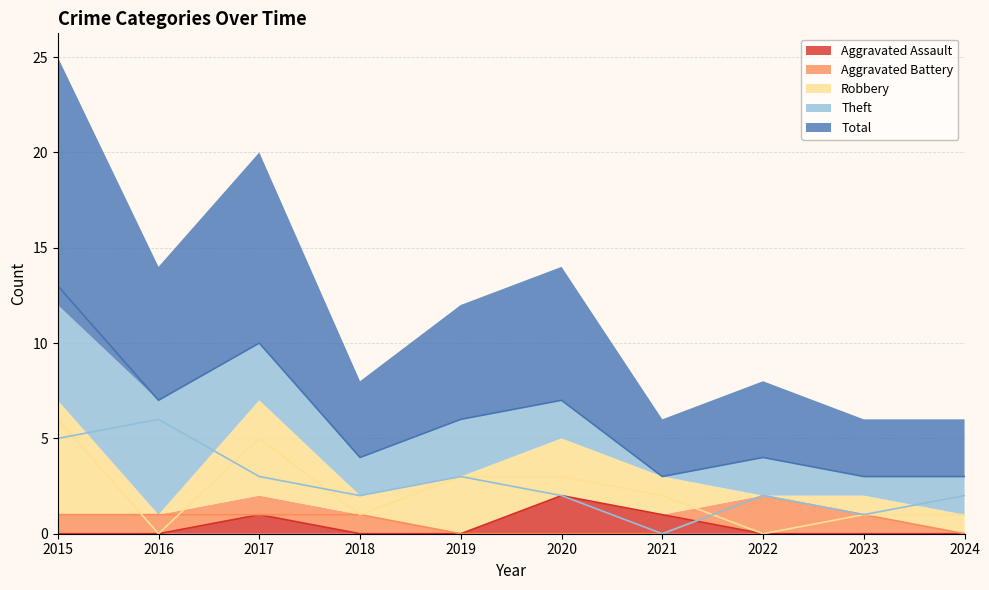

What are all the series names shown in the legend?

Aggravated Assault, Aggravated Battery, Robbery, Theft, Total